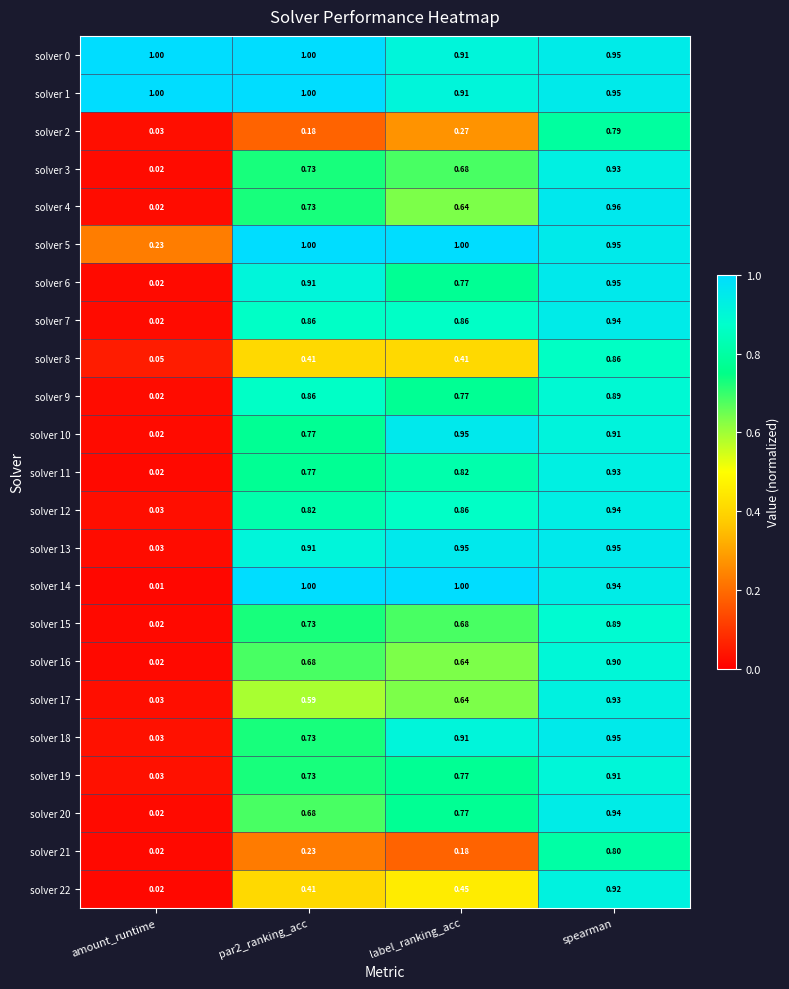

Which label corresponds to the smallest value in the chart?

amount_runtime